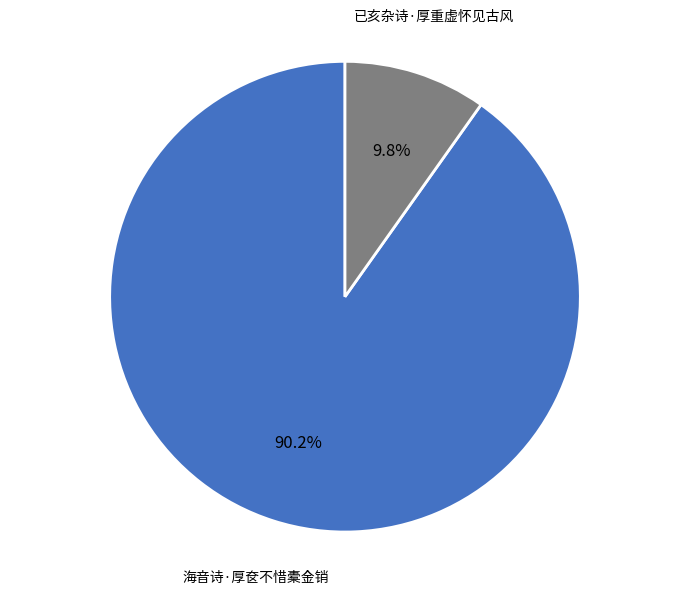

Which has a higher value, 海音诗·厚奁不惜橐金销 or 已亥杂诗·厚重虚怀见古风?

海音诗·厚奁不惜橐金销